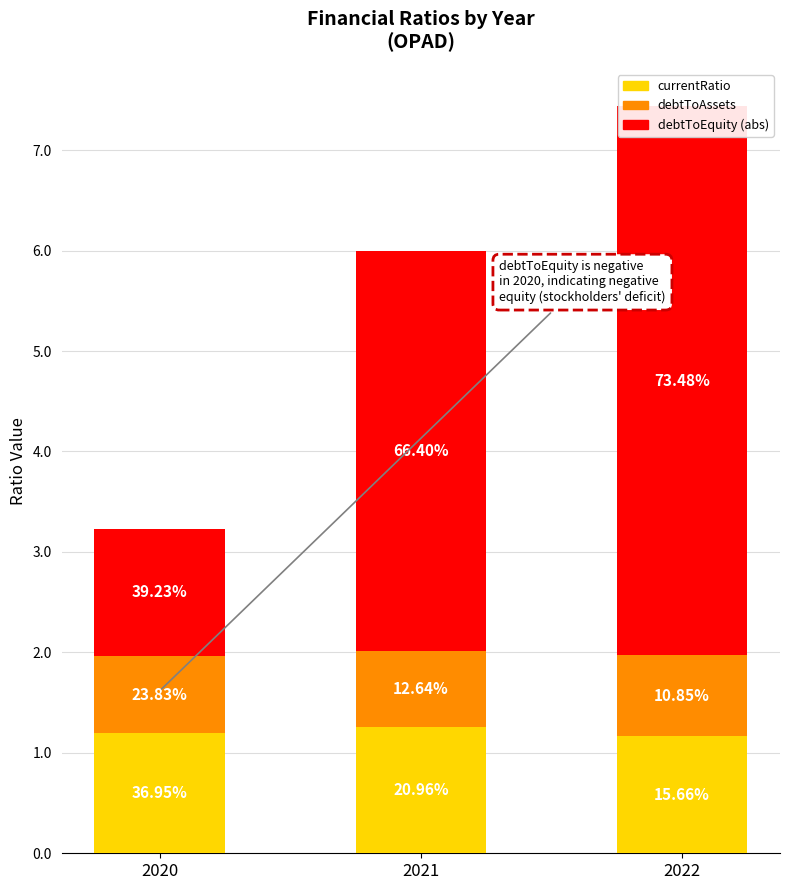

What is the greatest value displayed?

5.5